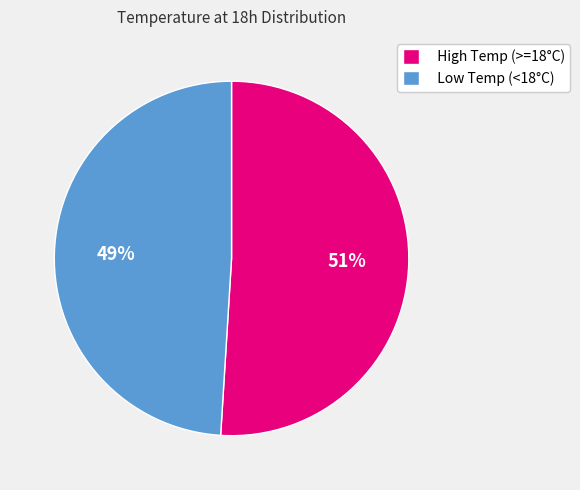

Approximately how many times larger is the value at High Temp (>=18°C) compared to Low Temp (<18°C)?

1.0